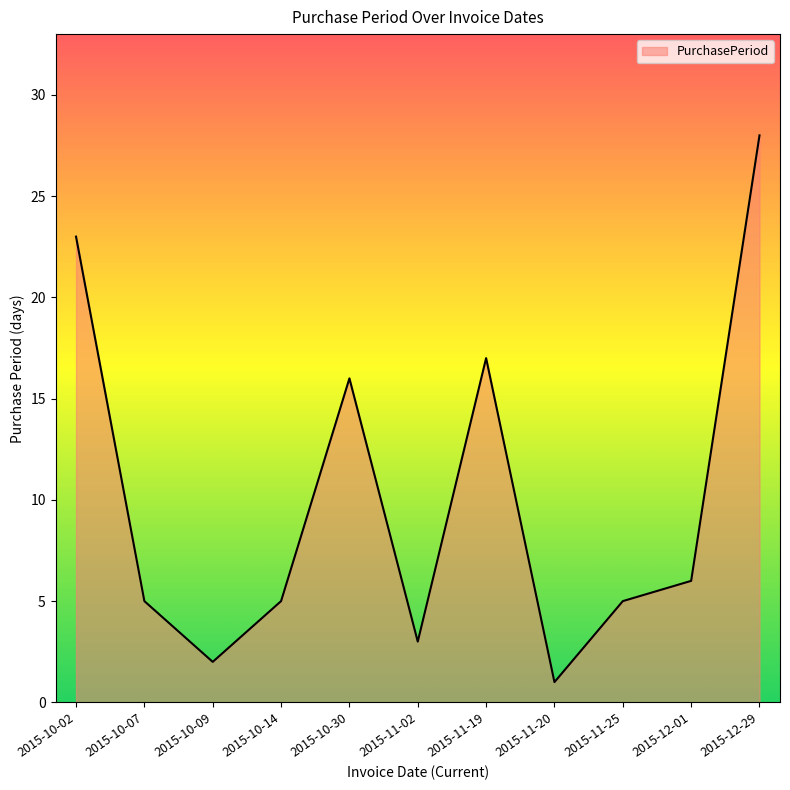

How many interior local peaks (higher than both neighbors) does the data have?

2